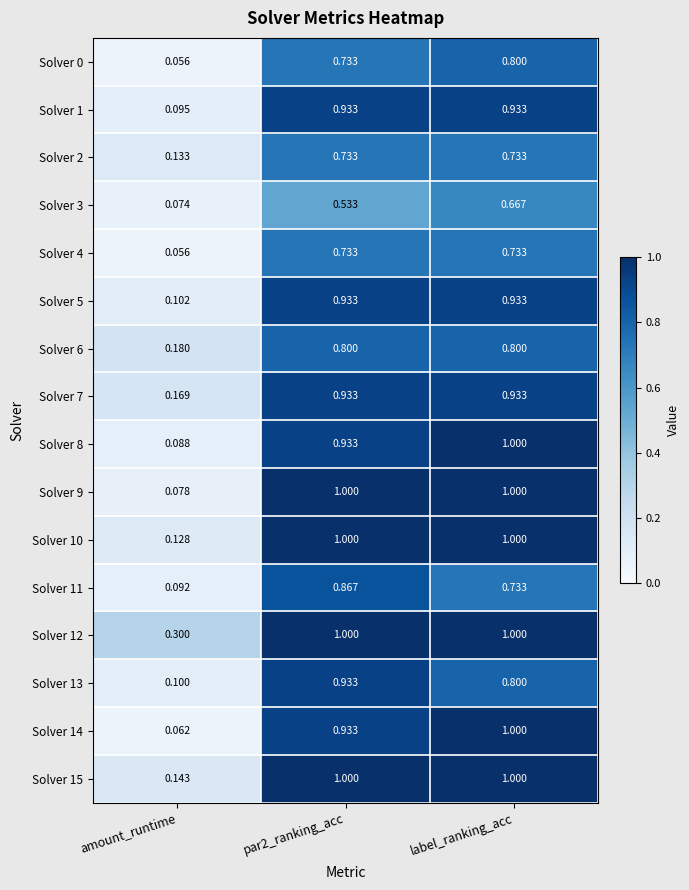

Which label corresponds to the smallest value in the chart?

amount_runtime